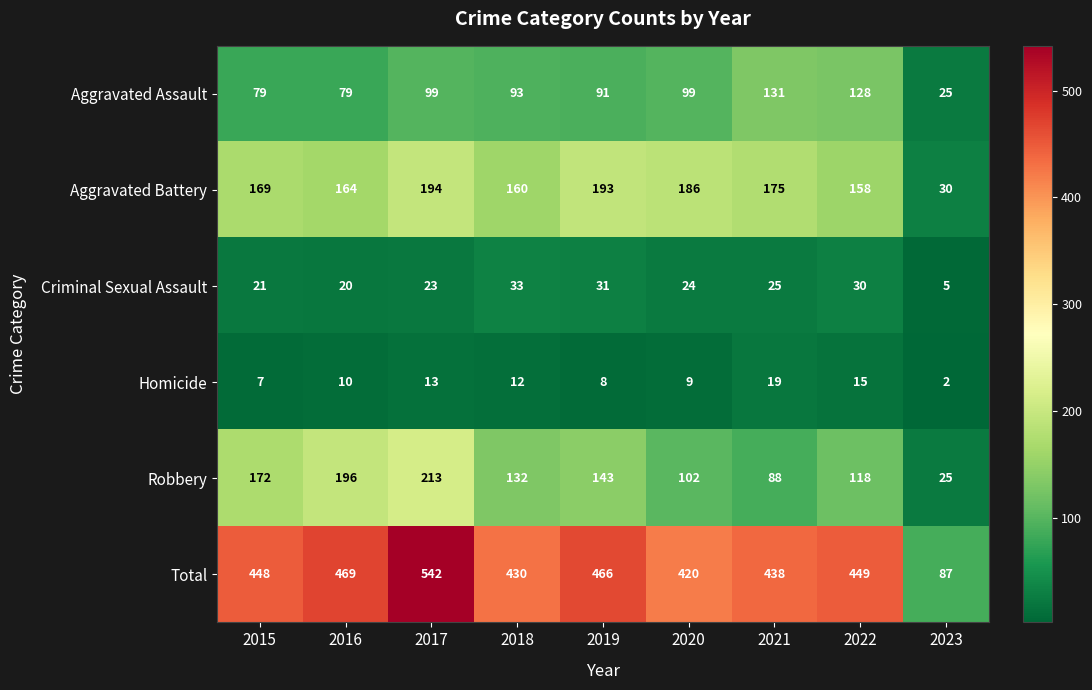

What is the difference between the highest and lowest values at 2015?

441